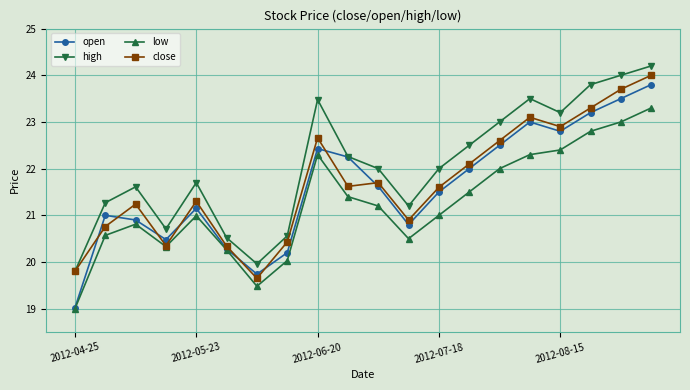

Which series has the largest total across all categories?

high